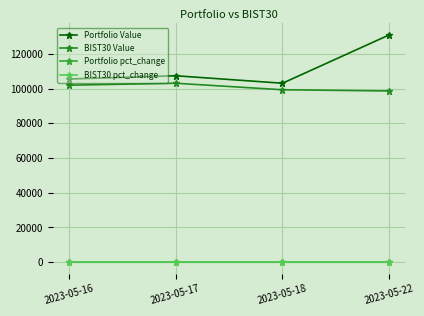

At how many categories does at least one series exceed 93644?

4